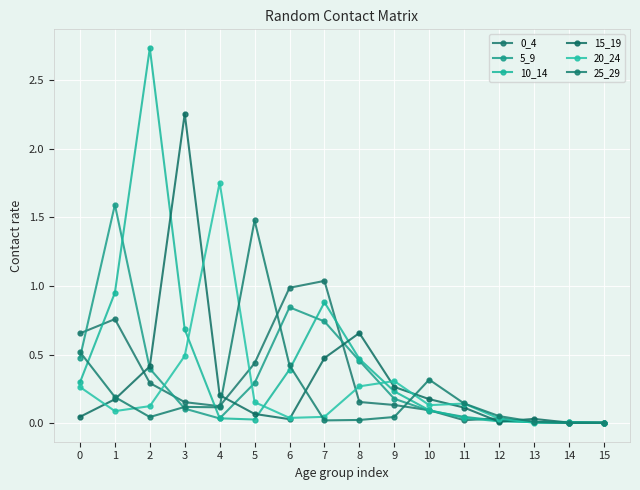

What is the difference between the maximum and second lowest values in the 25_29 series?

1.5